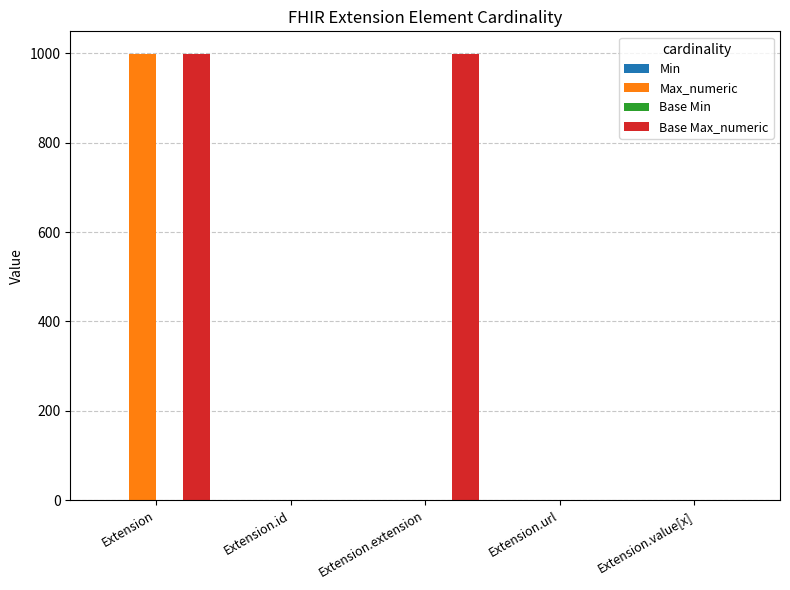

Count the number of data series in this chart.

4